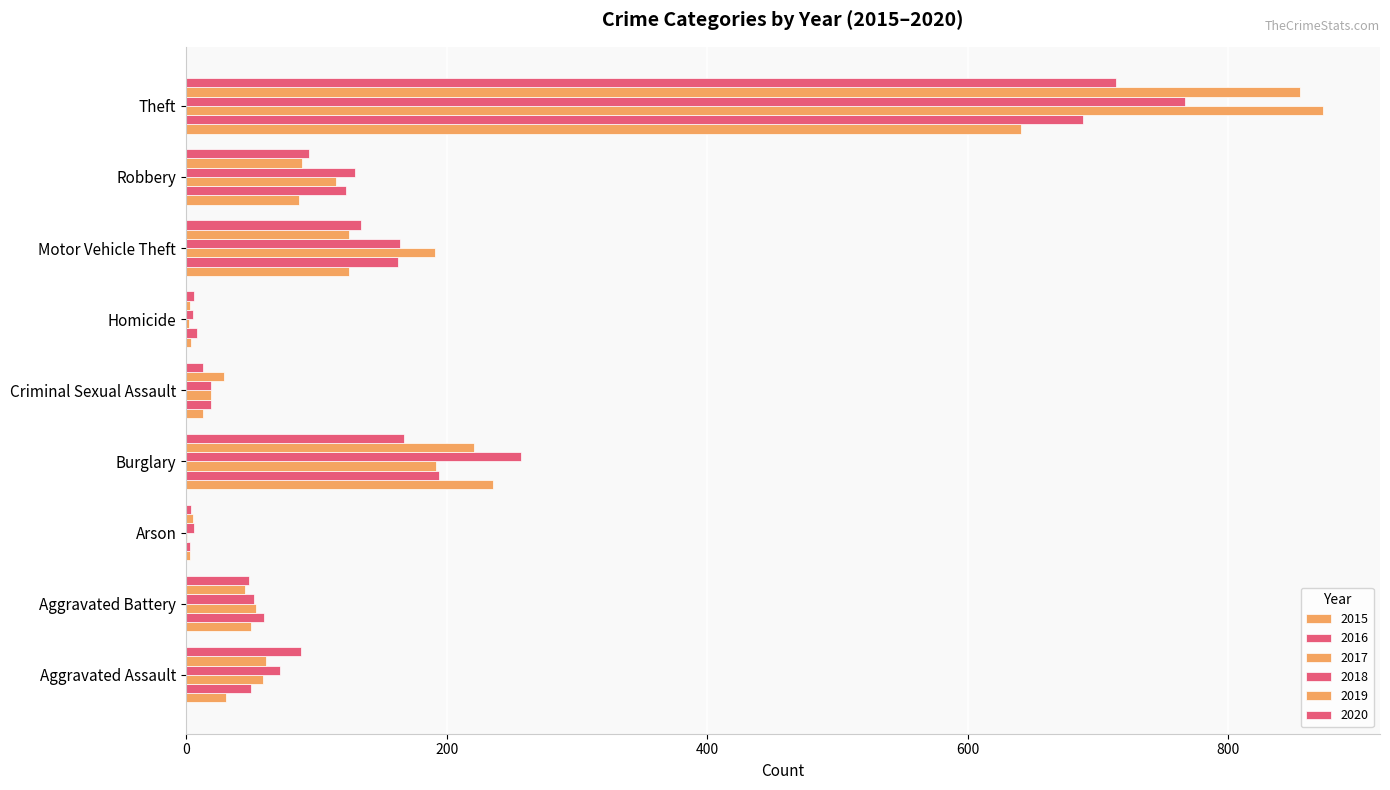

How many distinct data groups are displayed?

6